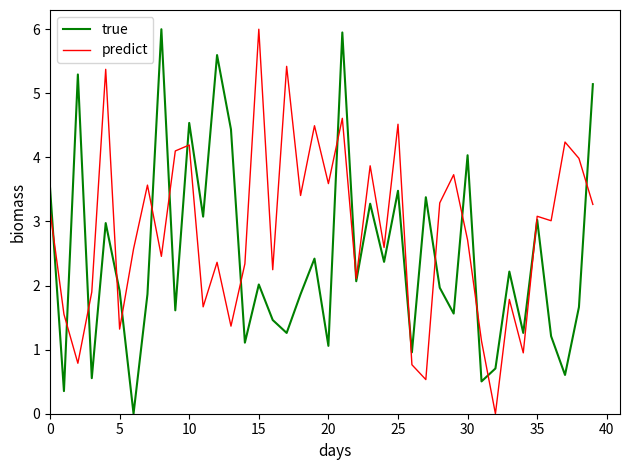

Rank the series by their average value, from highest to lowest.

predict, true